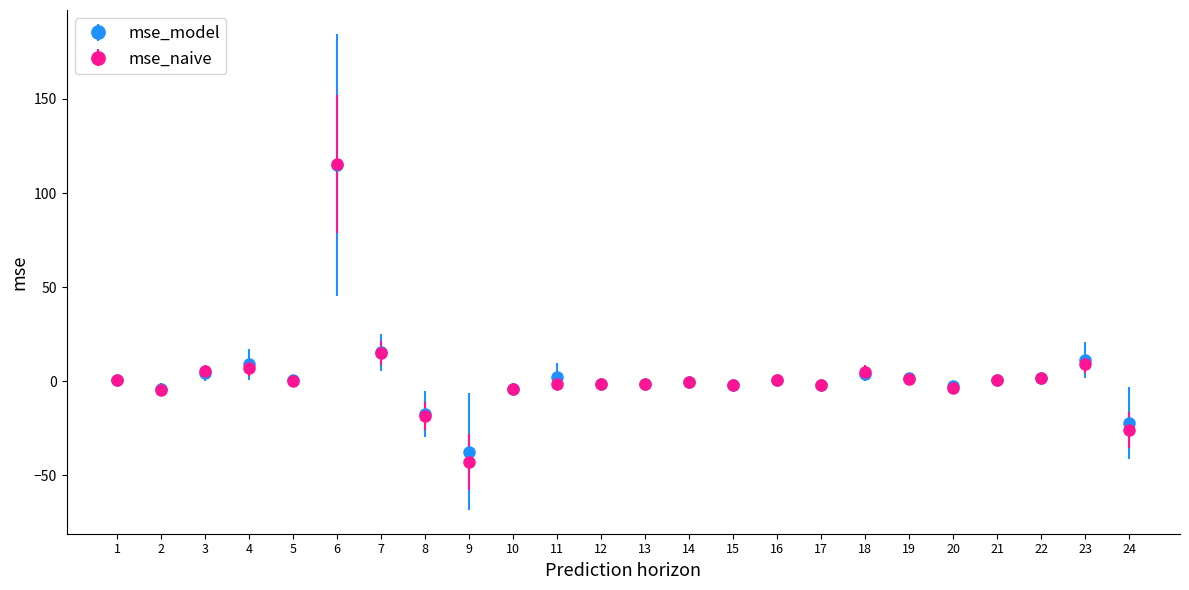

Which series changed the most between 6 and 8?

mse_naive